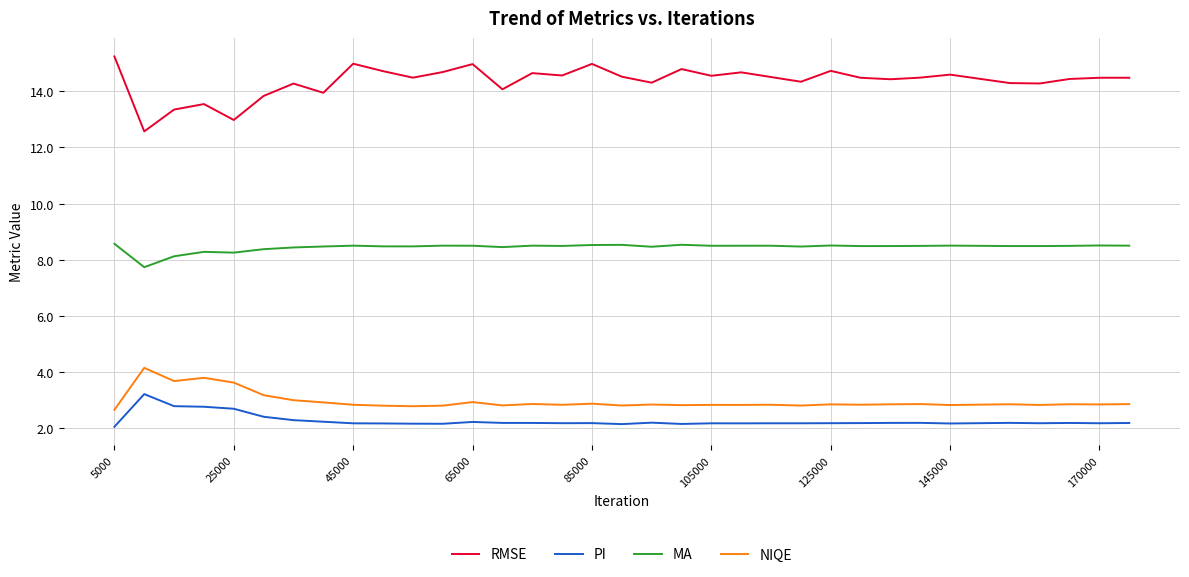

What is the difference between the maximum and minimum values in the PI series?

1.2